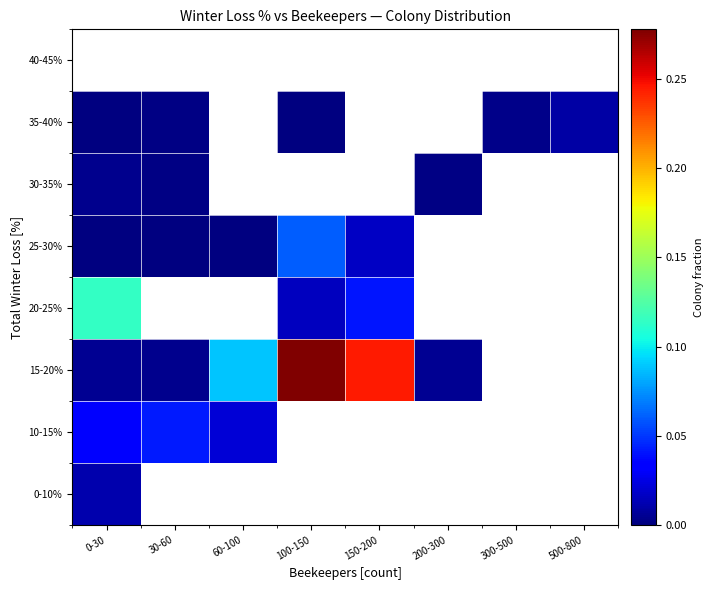

What is the average value of the 15-20% series?

0.1